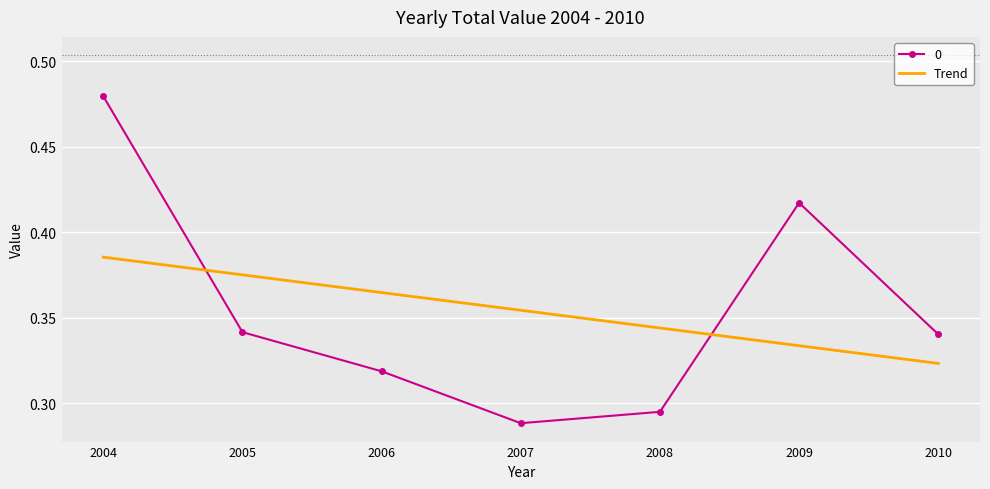

True or false: 0 and Trend intersect in this chart.

True